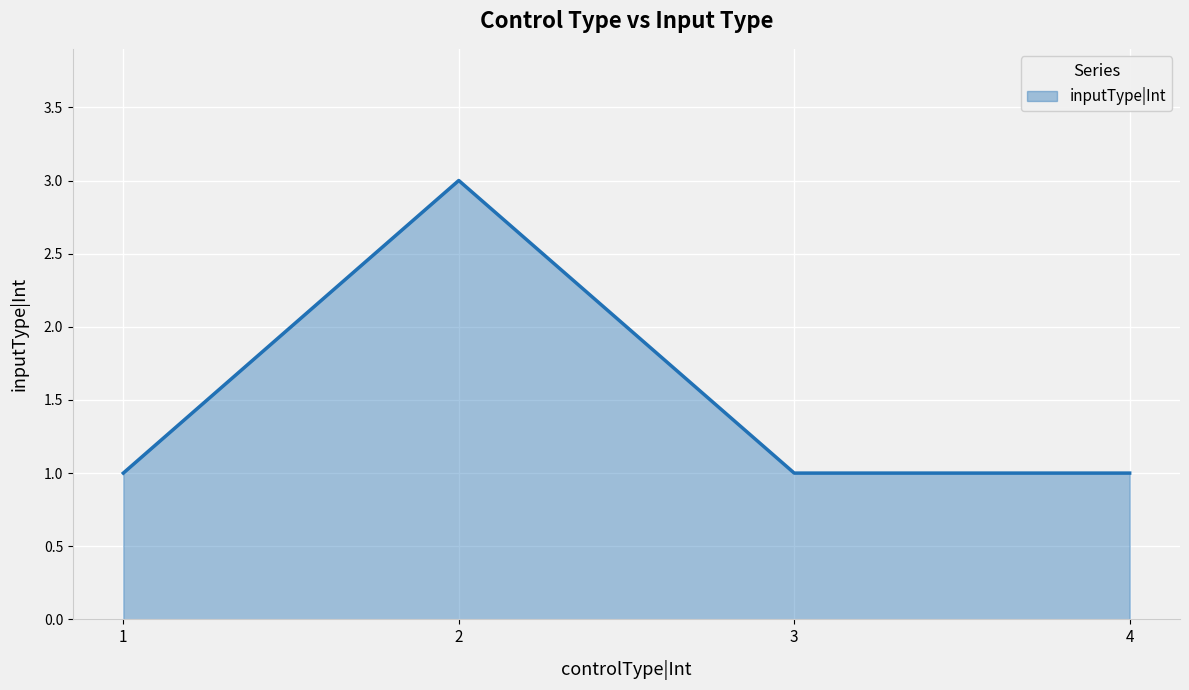

Approximately how many times larger is the value at 4 compared to 1?

1.0